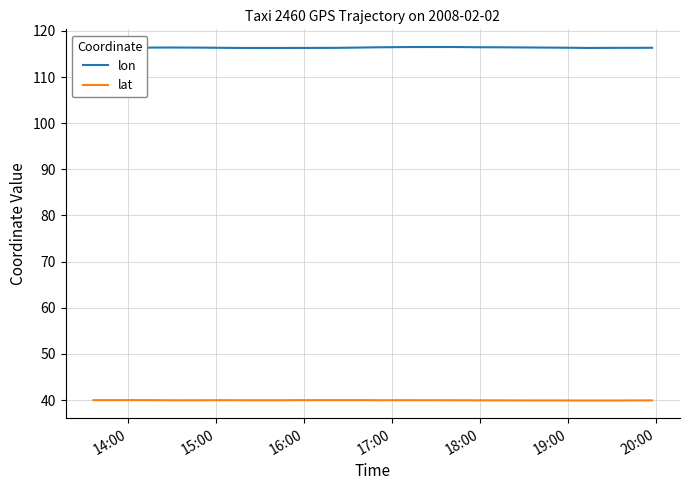

True or false: lon has a value of 160.5 at 19.

False